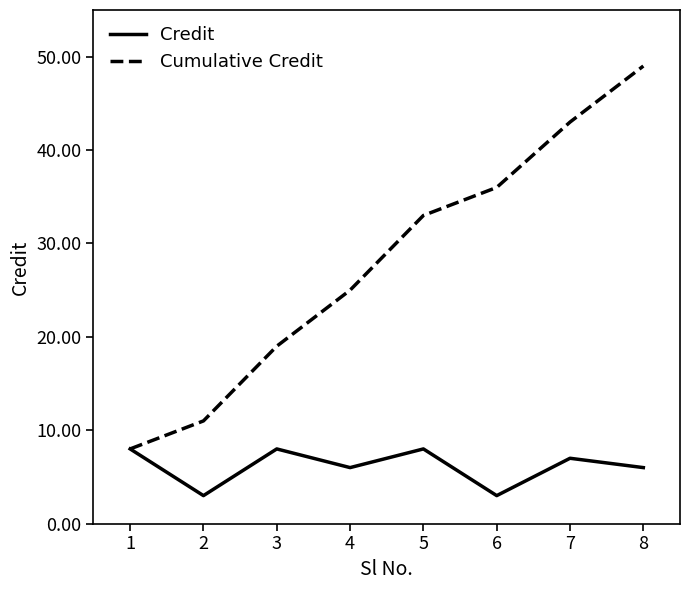

Reading right to left, what are all the values shown in this chart?

Credit: 6	7	3	8	6	8	3	8
Cumulative Credit: 49	43	36	33	25	19	11	8